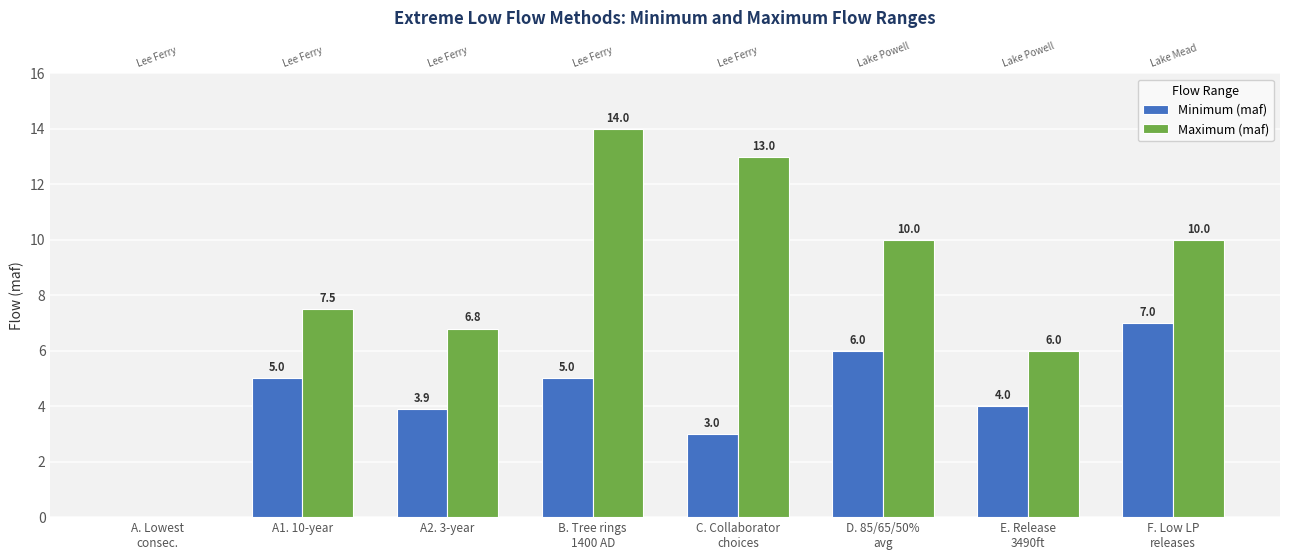

At how many categories does at least one series exceed 8?

4